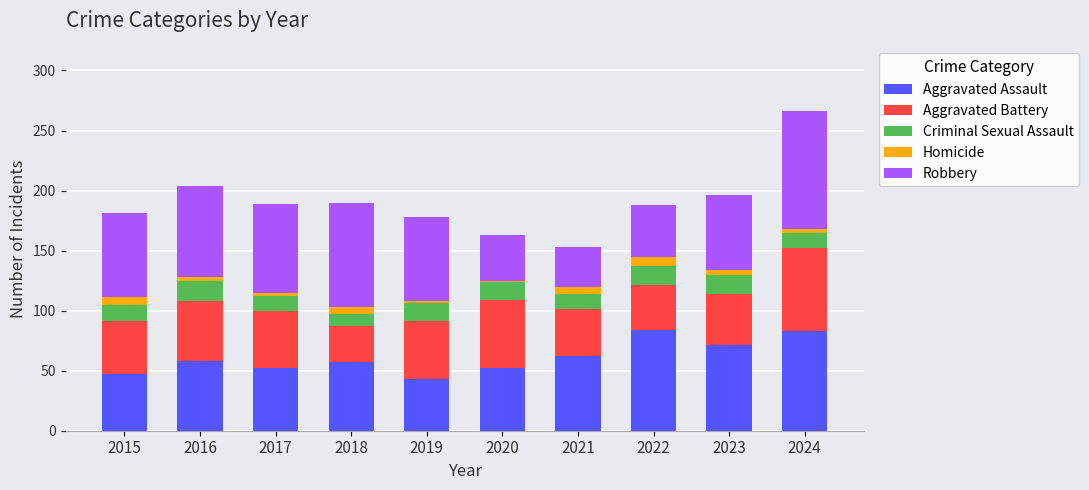

What is the difference between the maximum and second lowest values in the Aggravated Assault series?

37